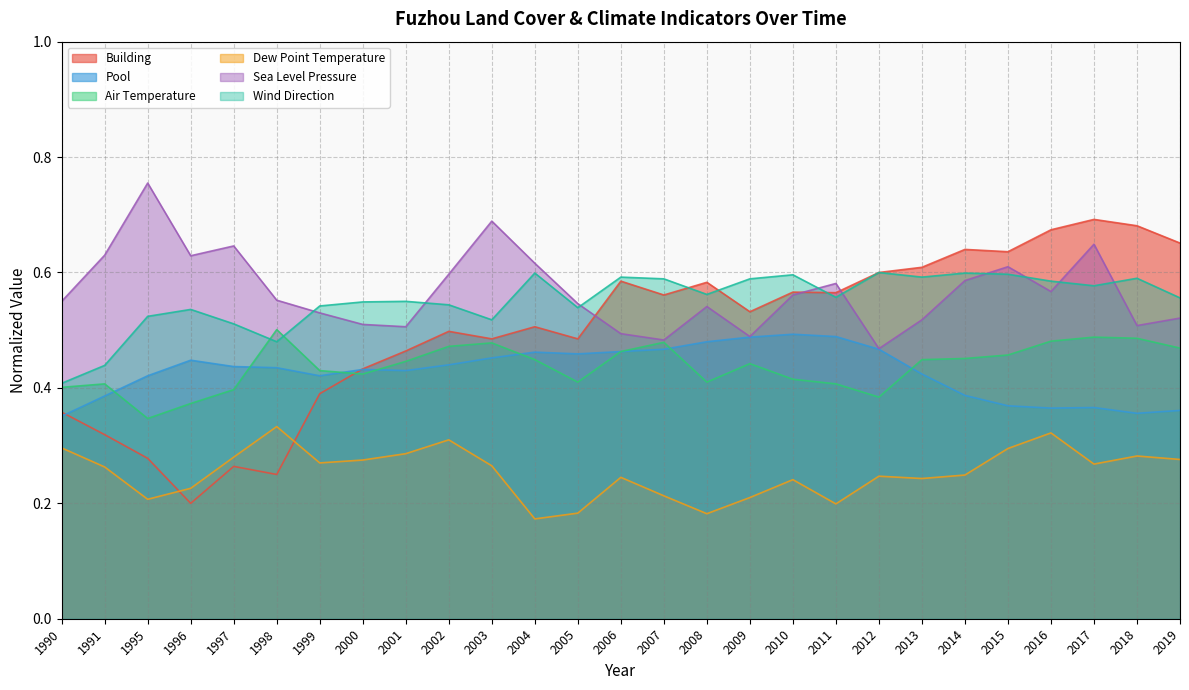

In Wind Direction, how many points are higher than both neighbors (excluding endpoints)?

8